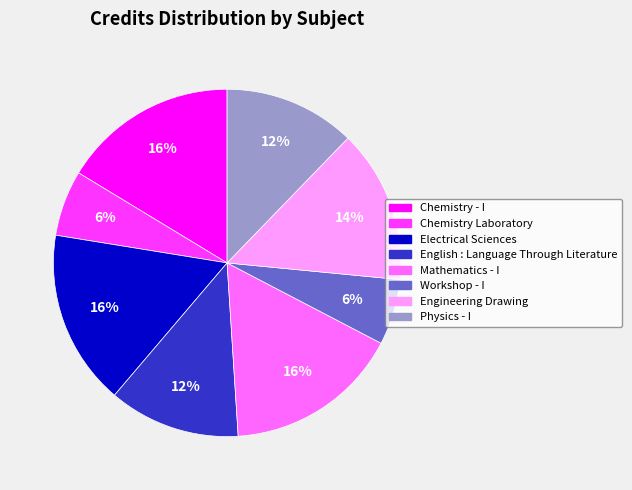

What is the ratio of the value at Engineering Drawing to the value at Workshop - I?

2.3